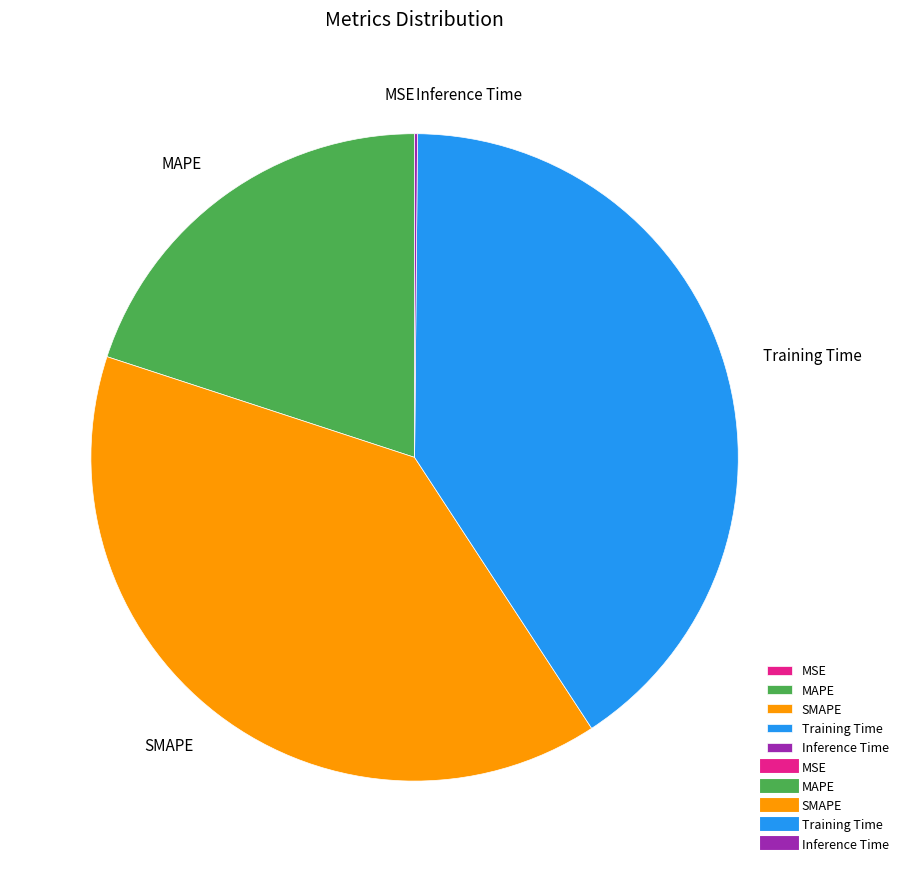

Is Training Time the majority of the pie?

No